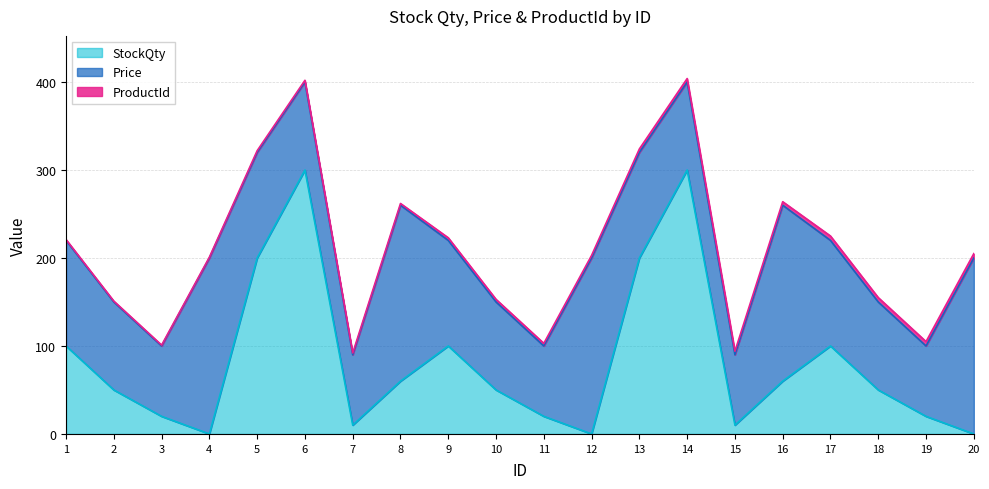

Reading right to left, extract all data points from this chart.

StockQty: 20=0	19=20	18=50	17=100	16=60	15=10	14=300	13=200	12=0	11=20	10=50	9=100	8=60	7=10	6=300	5=200	4=0	3=20	2=50	1=100
Price: 20=200	19=80	18=100	17=120	16=200	15=80	14=100	13=120	12=200	11=80	10=100	9=120	8=200	7=80	6=100	5=120	4=200	3=80	2=100	1=120
ProductId: 20=5	19=5	18=5	17=5	16=4	15=4	14=4	13=4	12=3	11=3	10=3	9=3	8=2	7=2	6=2	5=2	4=1	3=1	2=1	1=1